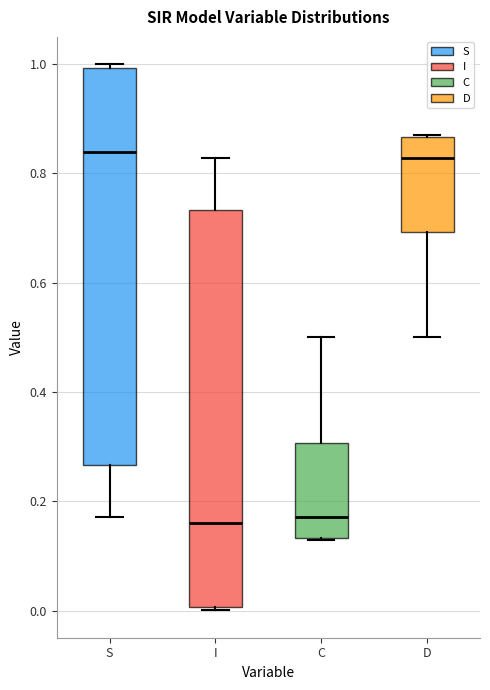

Reading left to right, read every box against the y-axis: the position of its median line, the range the box covers, and the ends of its whiskers. The values are not printed on the chart, so give them approximately, as read against the axis.

S: median 0.84, box 0.26 to 1.00, whiskers 0.18 to 1.00 (just above the box's upper edge)
I: median 0.16, box 0.00 to 0.74, whiskers 0.00 (just below the box's lower edge) to 0.82
C: median 0.18, box 0.14 to 0.30, whiskers 0.12 to 0.50
D: median 0.82, box 0.70 to 0.86, whiskers 0.50 to 0.88